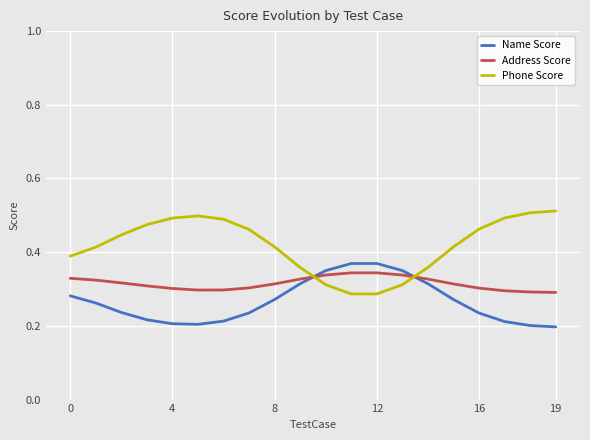

Which series has the largest total across all categories?

Phone Score